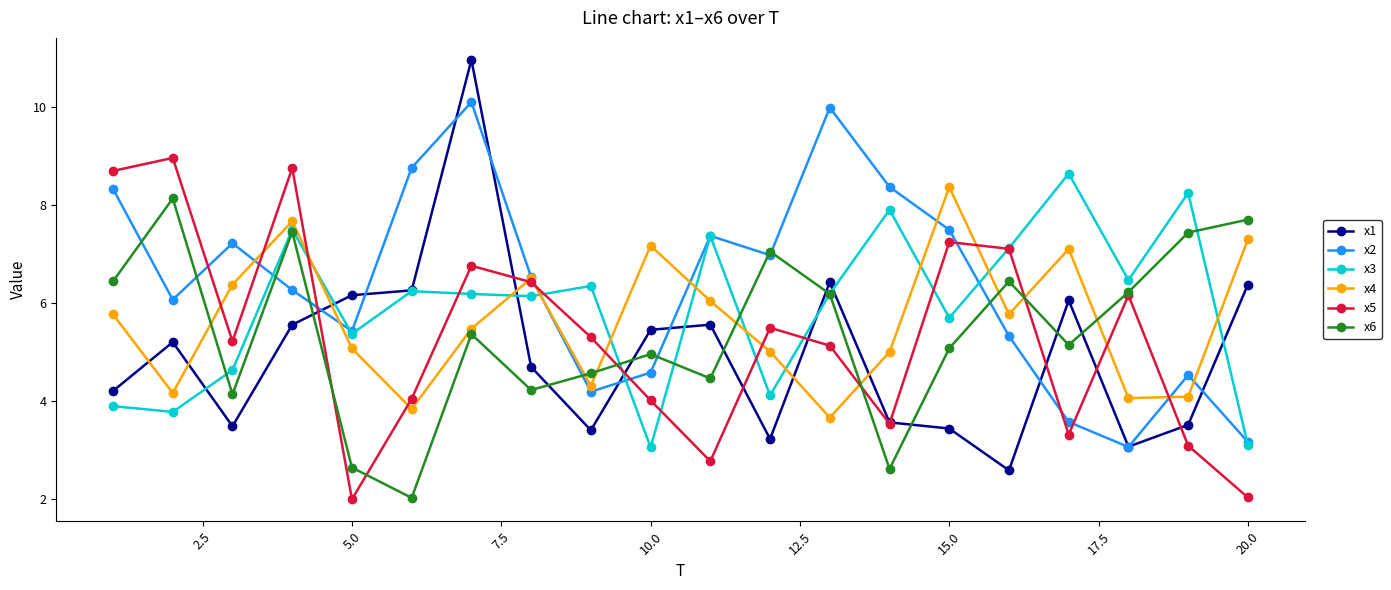

What is the maximum value for x1?

11.0